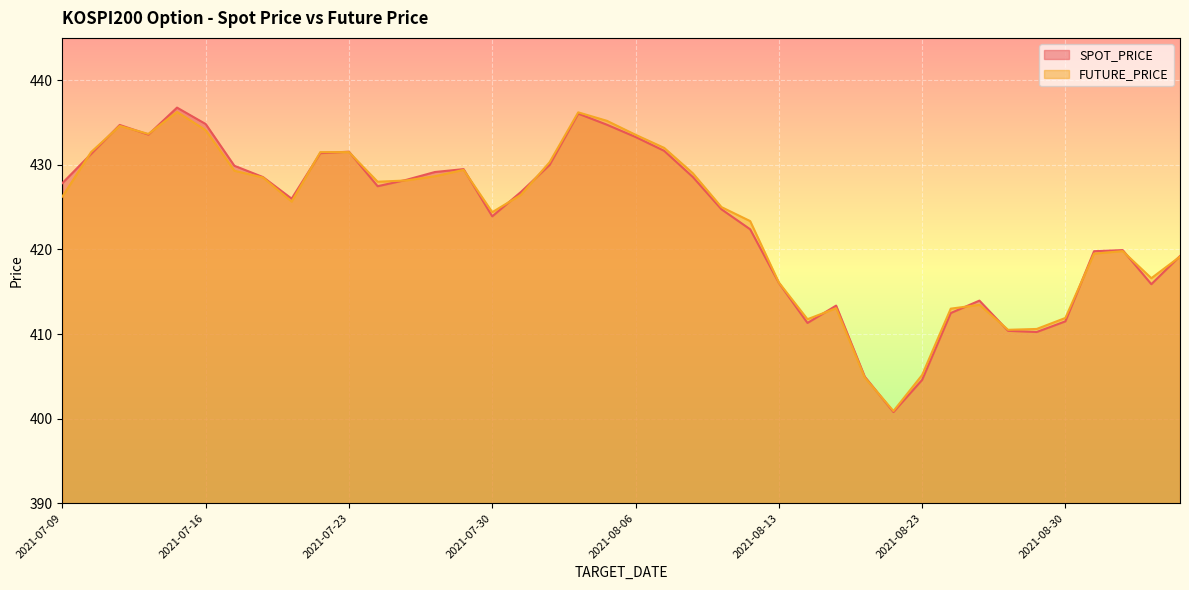

Which series has the largest range (max minus min)?

SPOT_PRICE